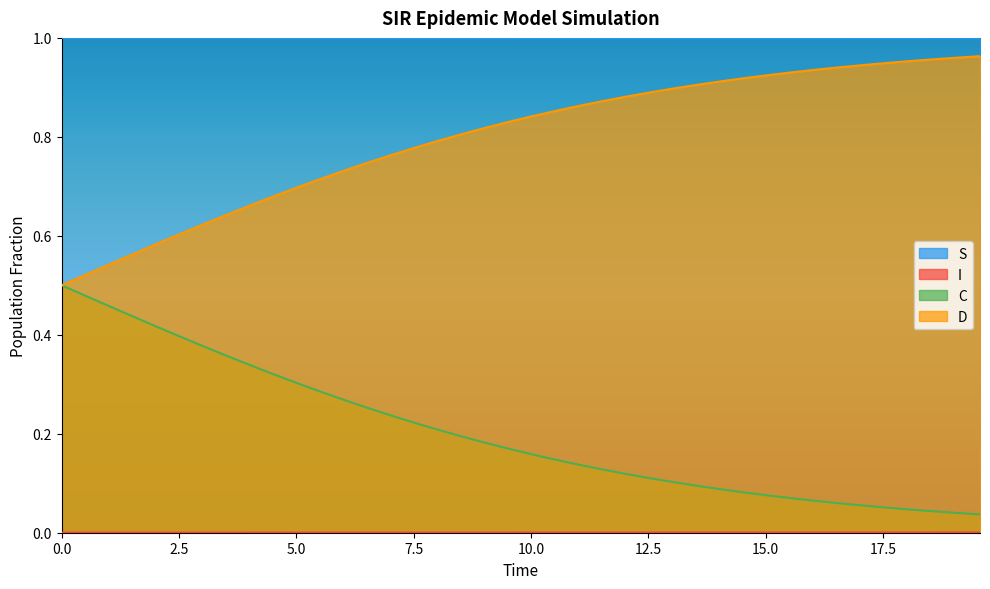

True or false: D and S intersect in this chart.

False